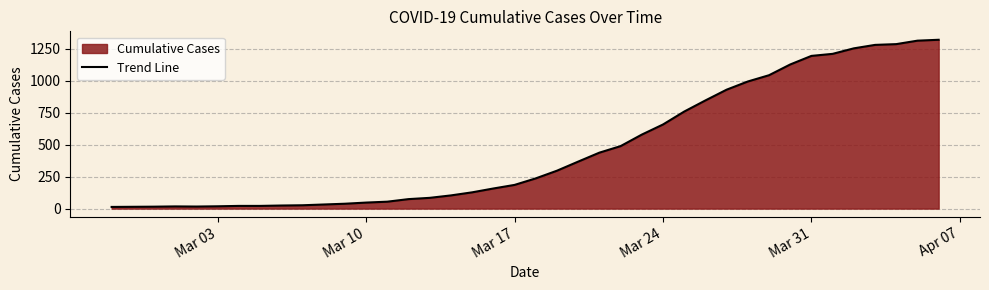

The value at Mar 10 is 47. True or false?

True